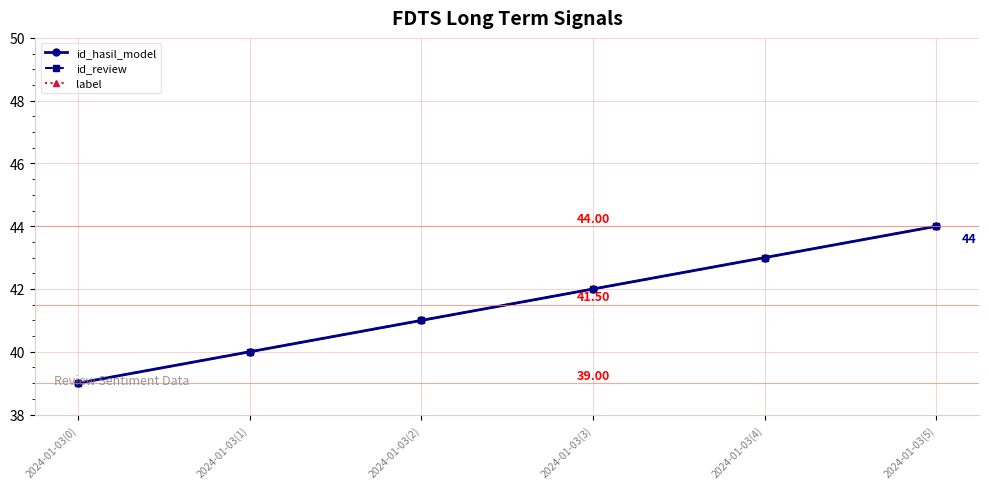

Where is id_hasil_model nearest to the value 41?

2024-01-03(2)